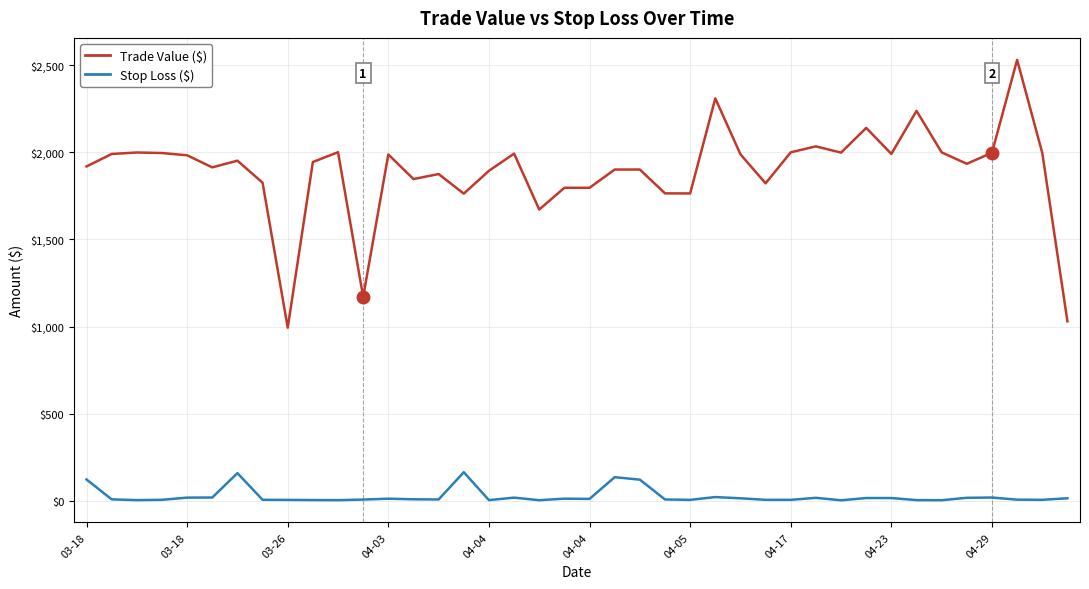

Which series has the largest total across all categories?

Trade Value ($)